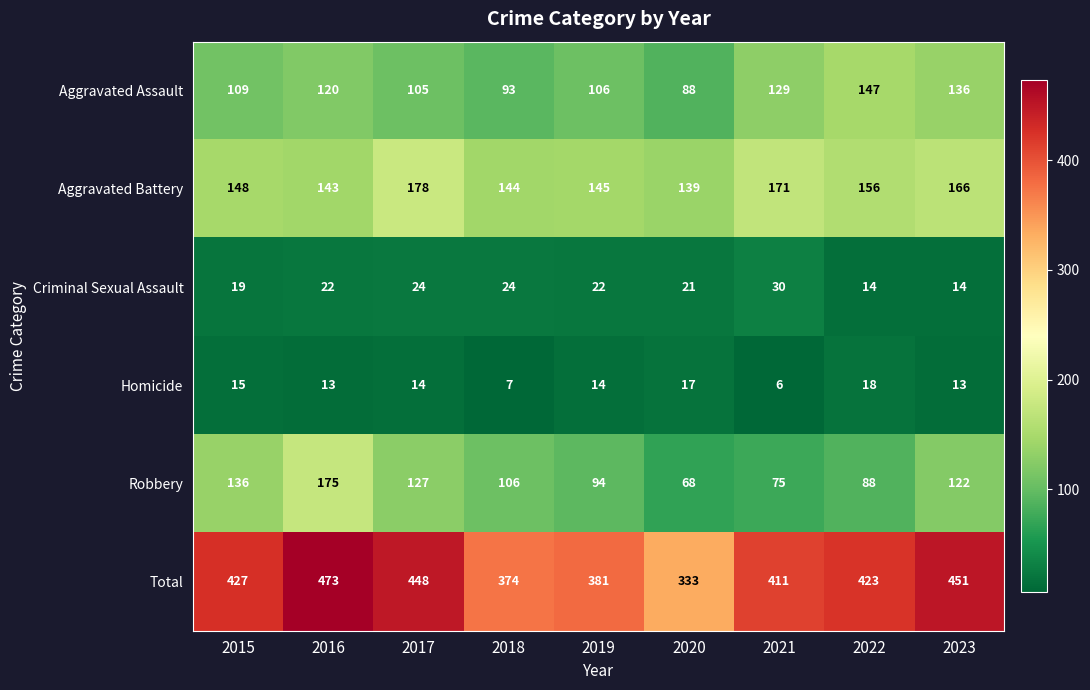

At 2022, list the series in order from smallest to largest.

Criminal Sexual Assault, Homicide, Robbery, Aggravated Assault, Aggravated Battery, Total